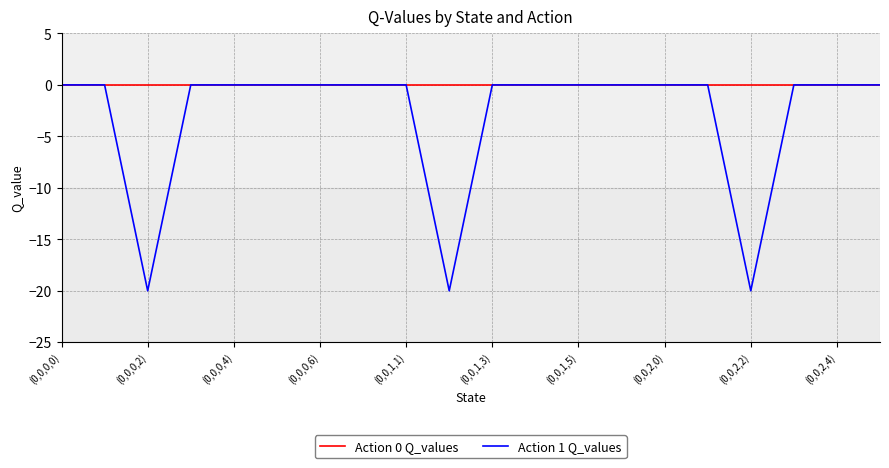

List the series in order of their overall mean, highest first.

Action 0 Q_values, Action 1 Q_values